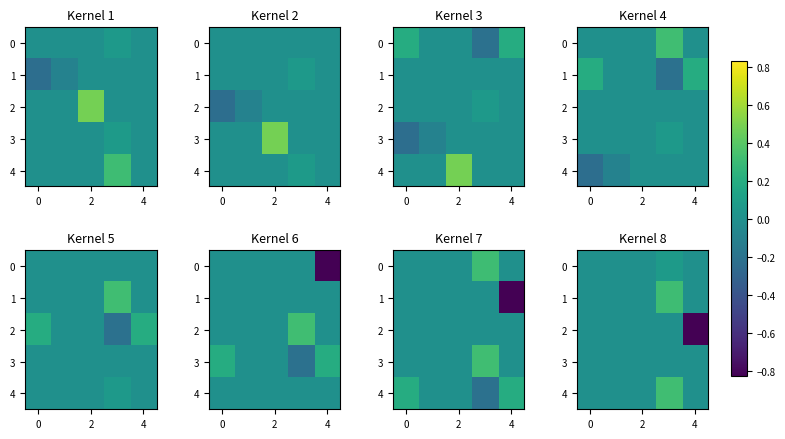

Which series has the largest total across all categories?

4